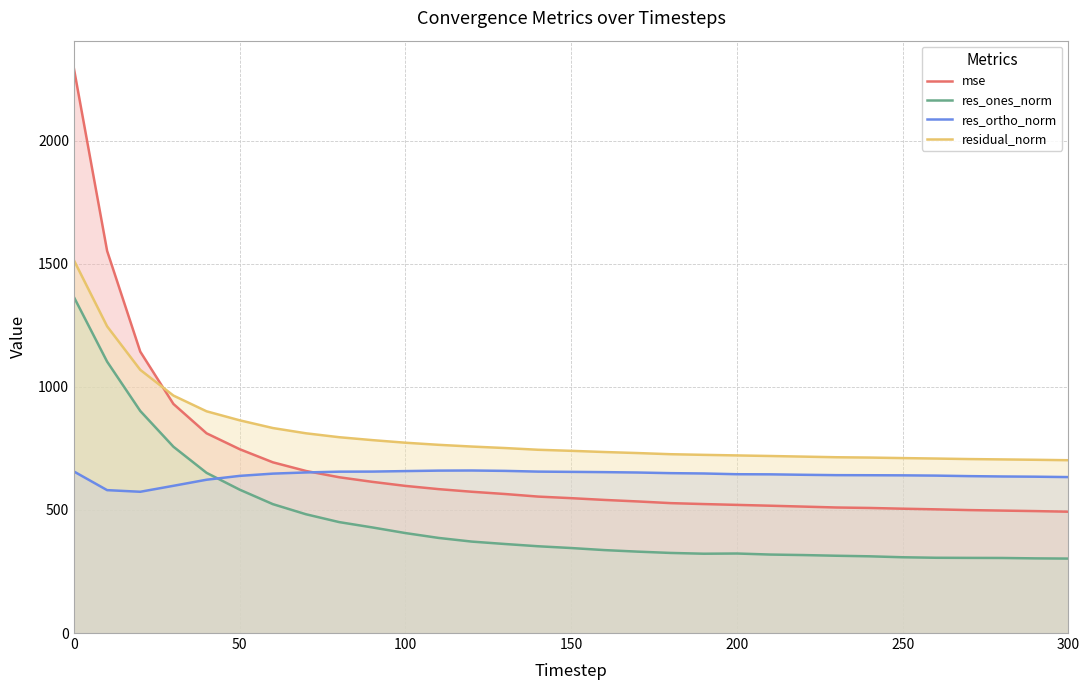

Is it true that residual_norm equals 721.5 at 200?

True